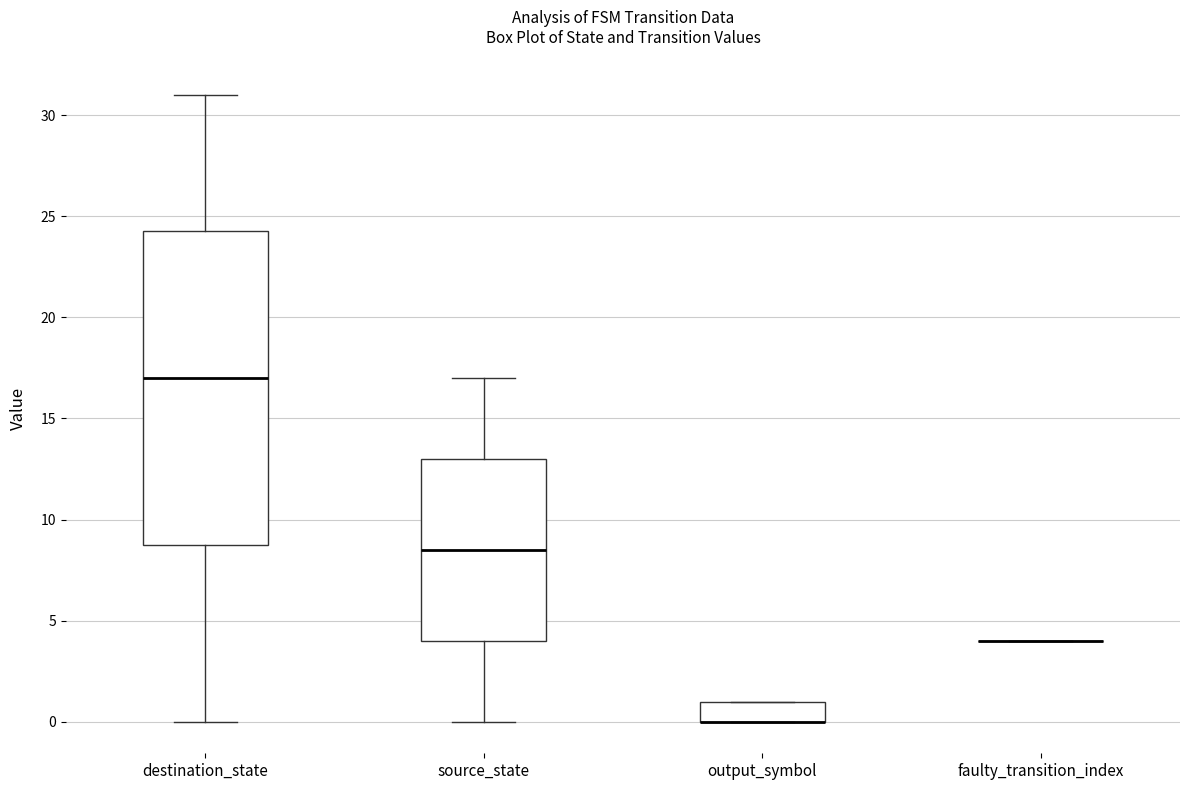

Where is the upper edge of the box for output_symbol on the y-axis? The values are not printed on the chart, so give them approximately, as read against the axis.

1.0